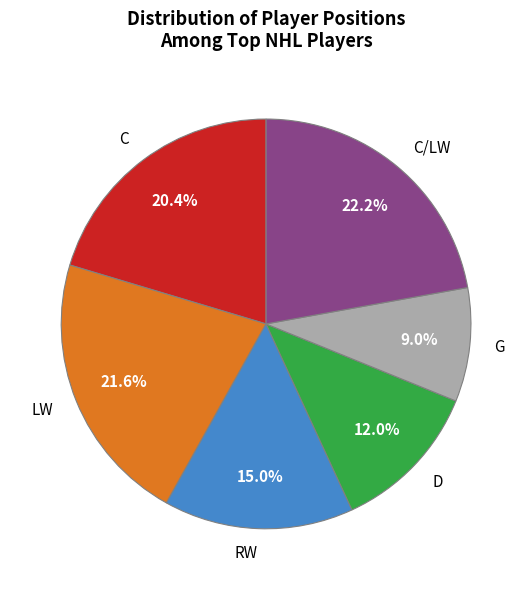

Count the number of slices in the pie.

6